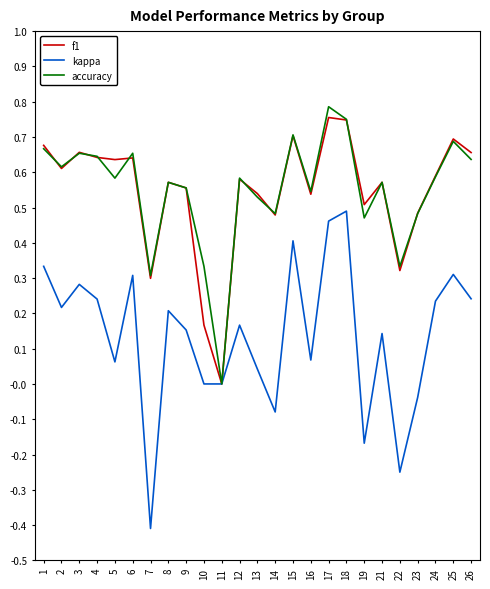

How many lines are shown in the chart?

3